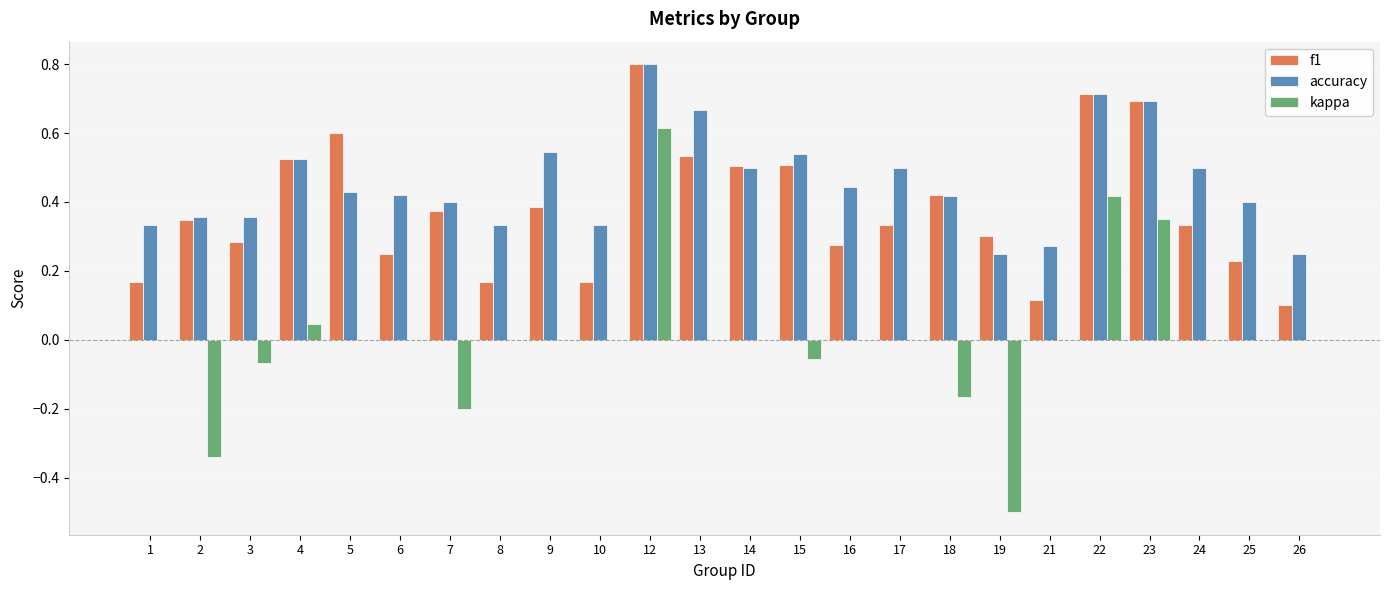

Between 1 and 5, which series saw the biggest shift?

f1